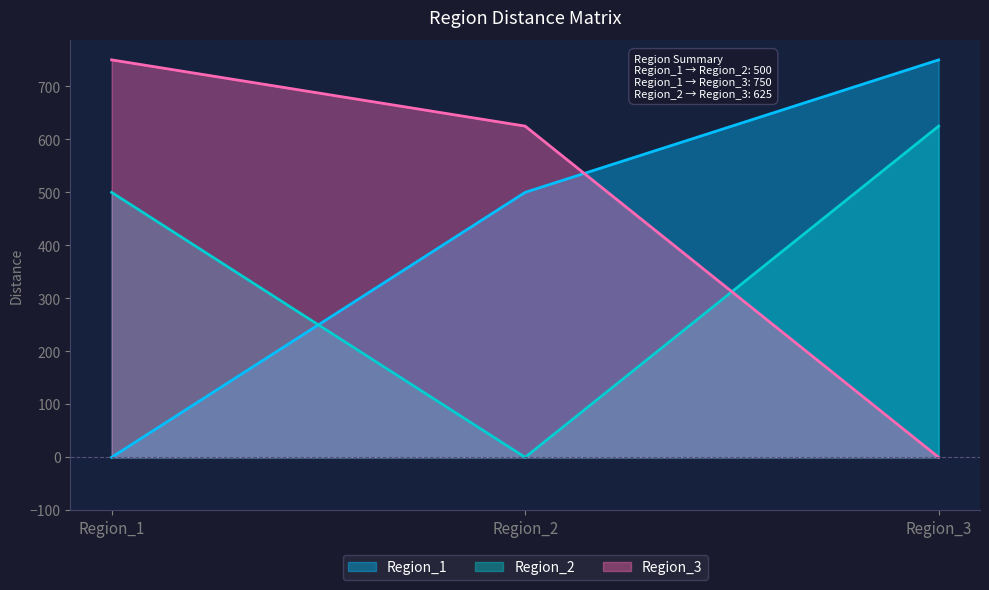

Which series has the largest total across all categories?

Region_3